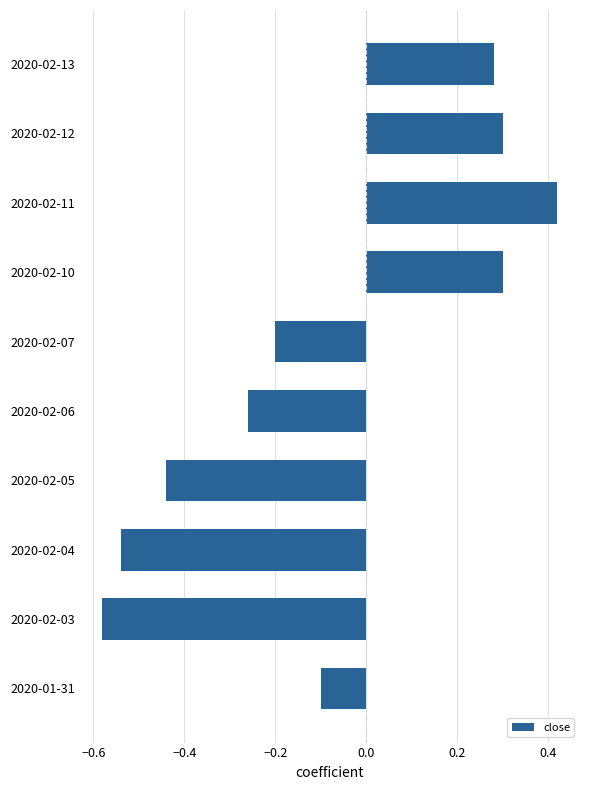

Between 2020-02-05 and 2020-02-03, which is larger?

2020-02-05